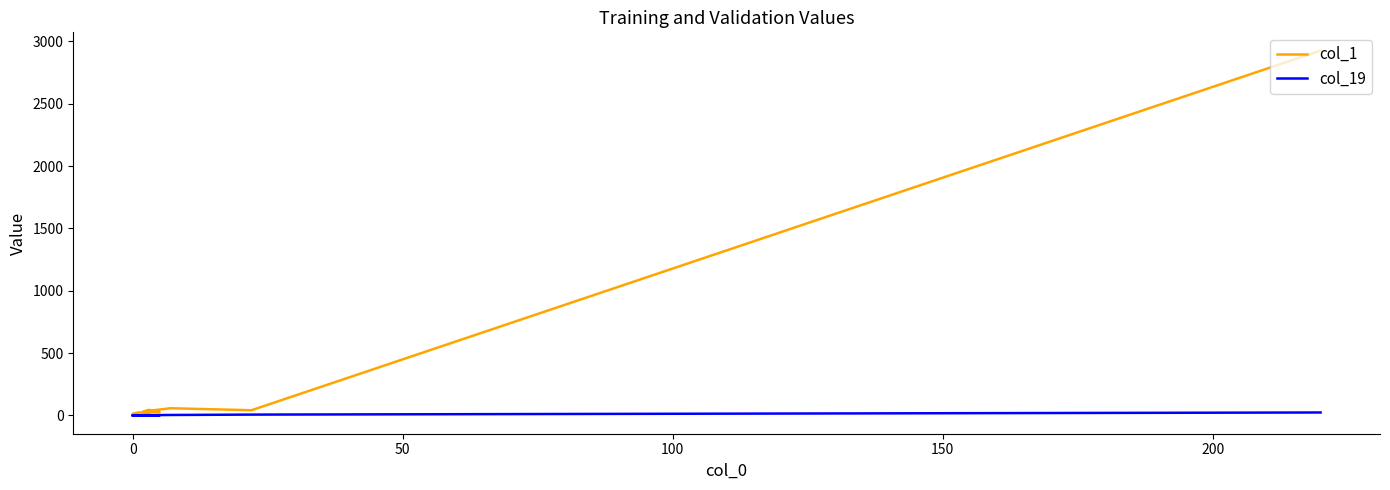

Rank the series at 0 from lowest to highest value.

col_19, col_1